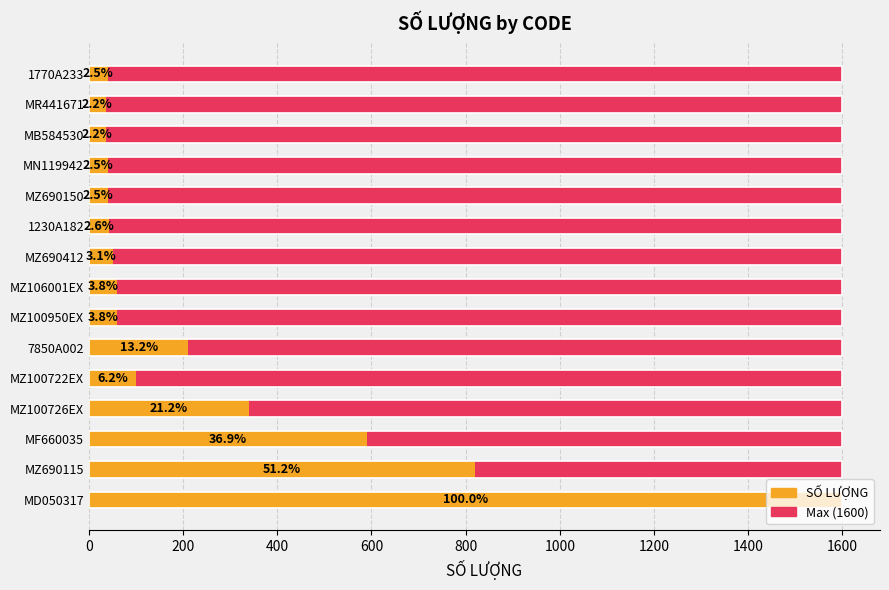

How many values in the SỐ LƯỢNG series exceed 60?

6